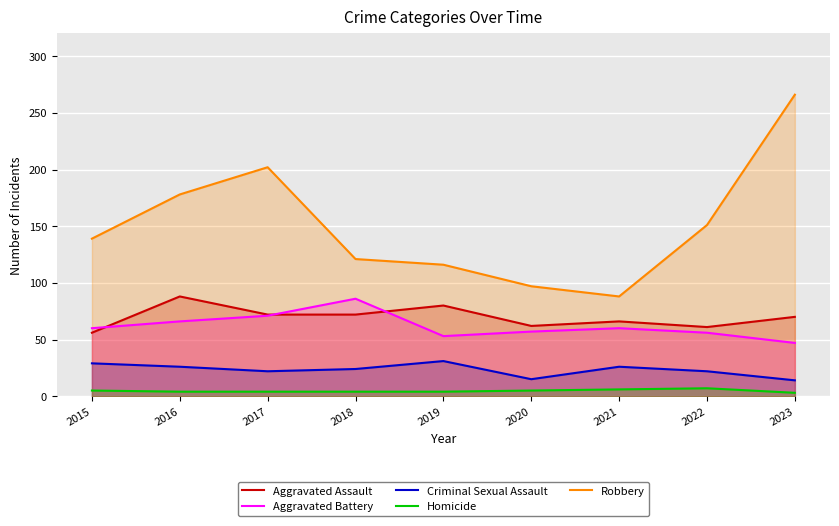

What is the difference between the Aggravated Battery values at 2023 and 2021?

13